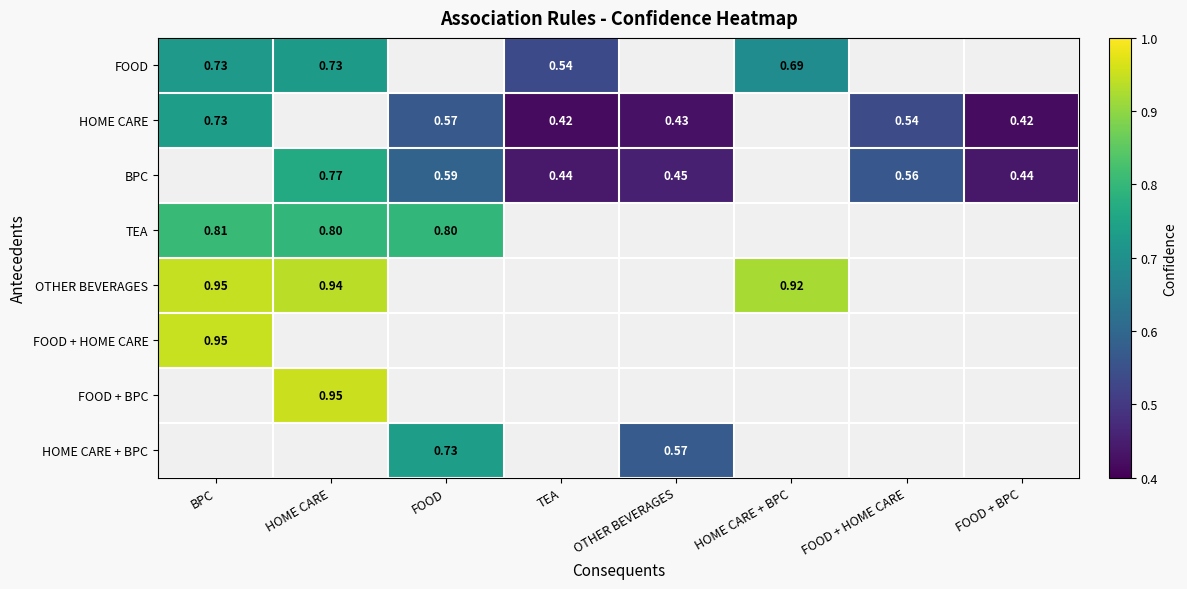

The value of BPC at FOOD + HOME CARE is 0.2. True or false?

False